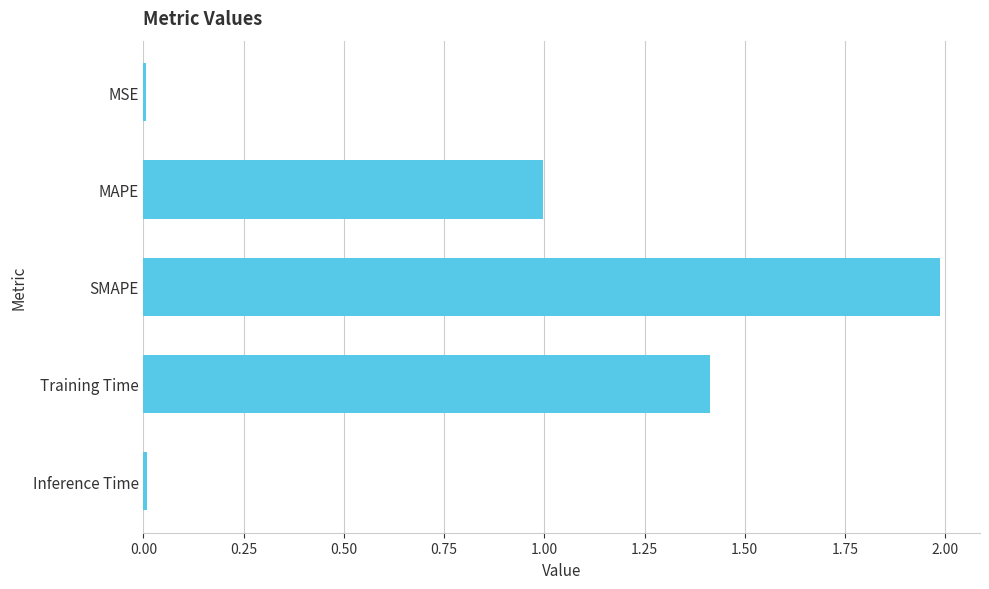

What is the maximum value shown in the chart?

2.0